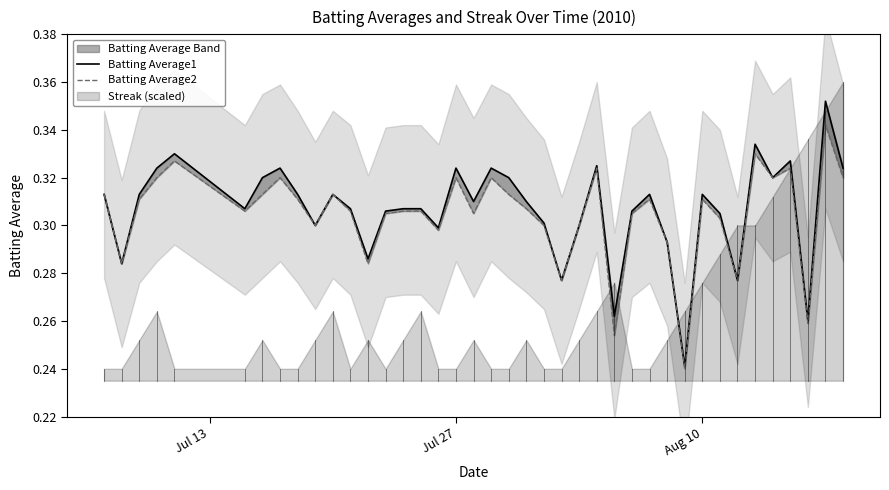

True or false: Batting Average1 and Batting Average2 cross at least once.

False